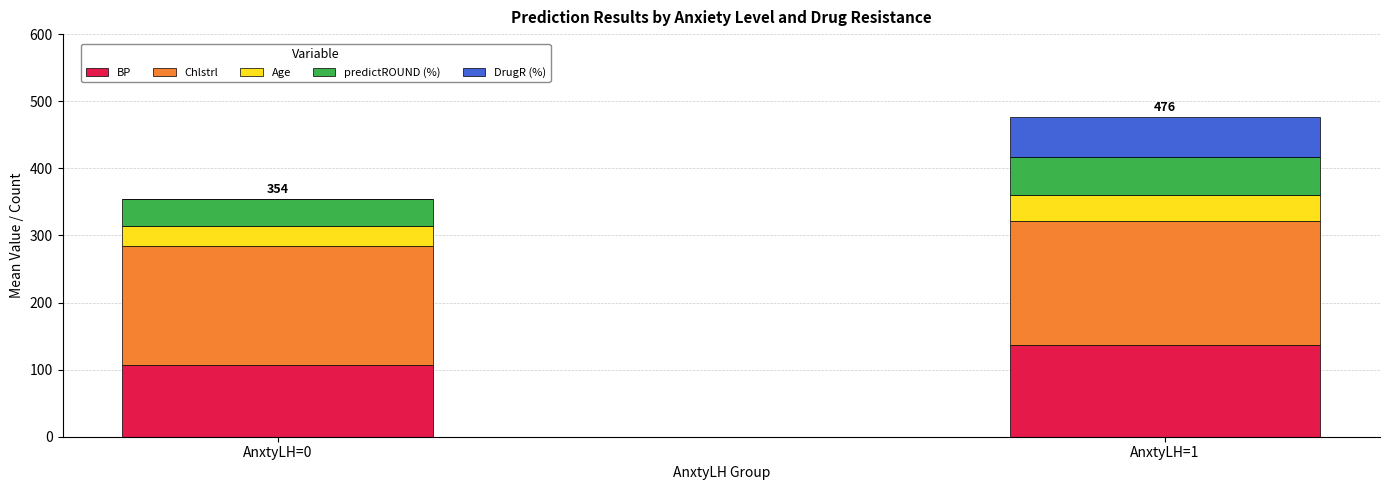

What is the sum of the BP values at AnxtyLH=1 and AnxtyLH=0?

243.0